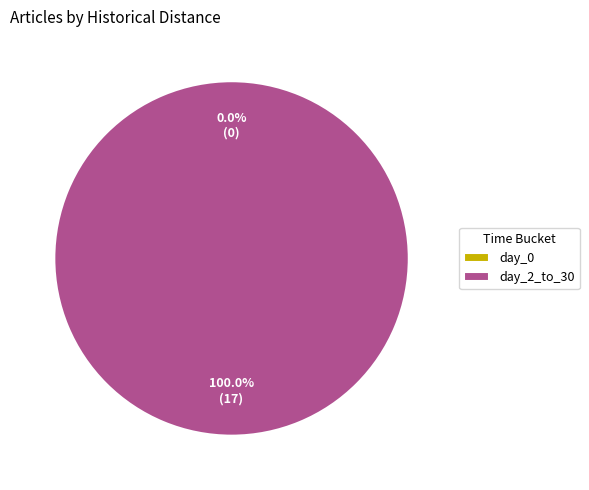

To the nearest percent, what percentage of the pie is day_2_to_30?

100%